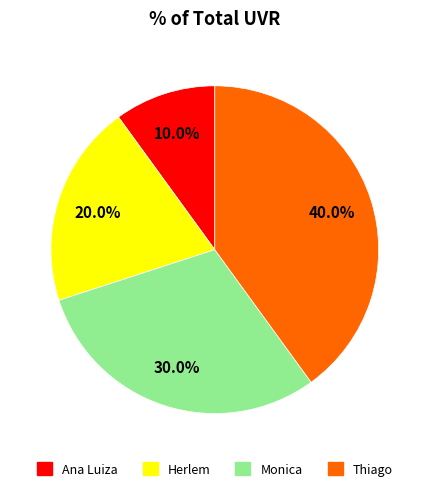

Is there any slice that represents more than half of the pie?

No